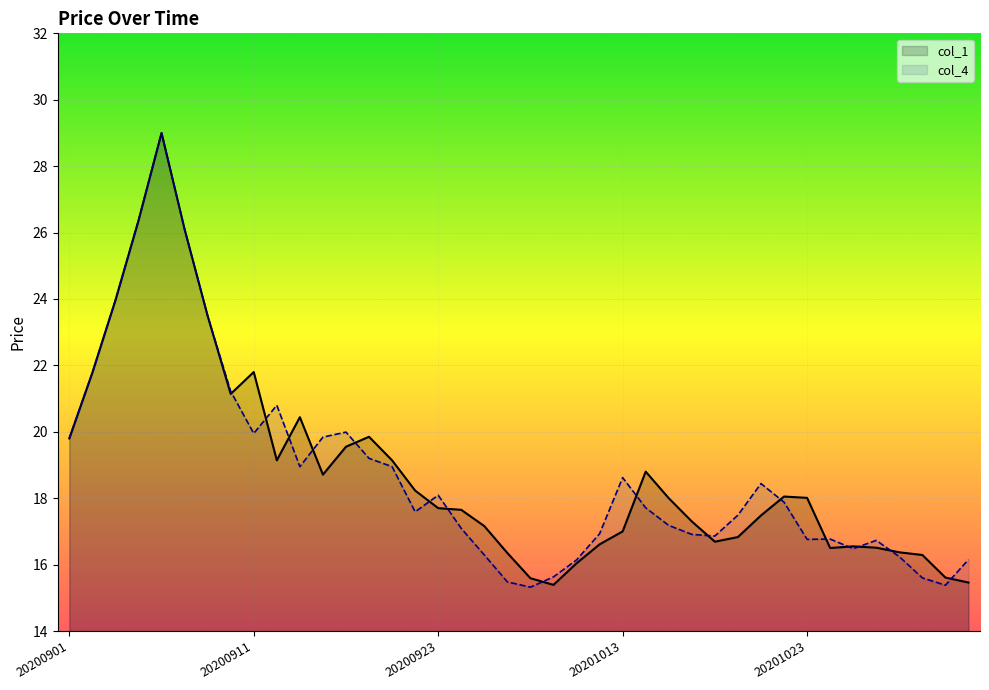

Which series has the largest total across all categories?

col_1